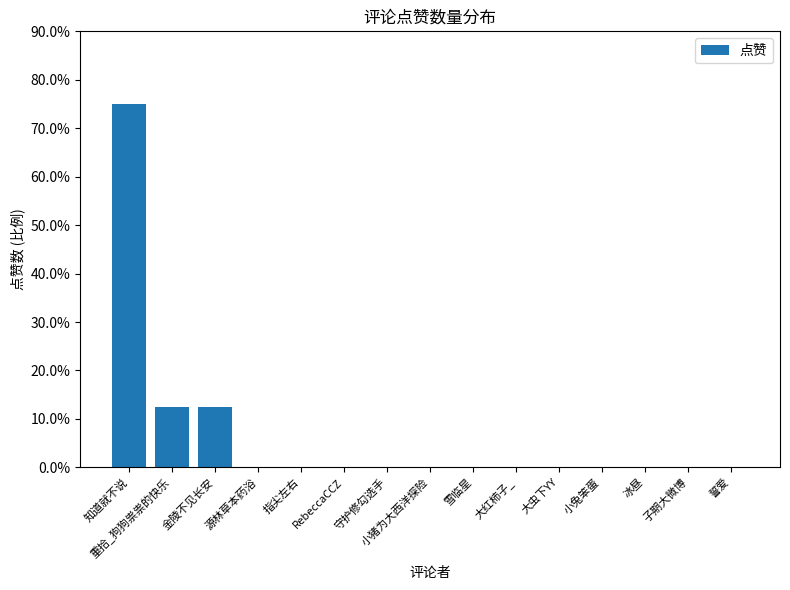

What is the average value?

0.1